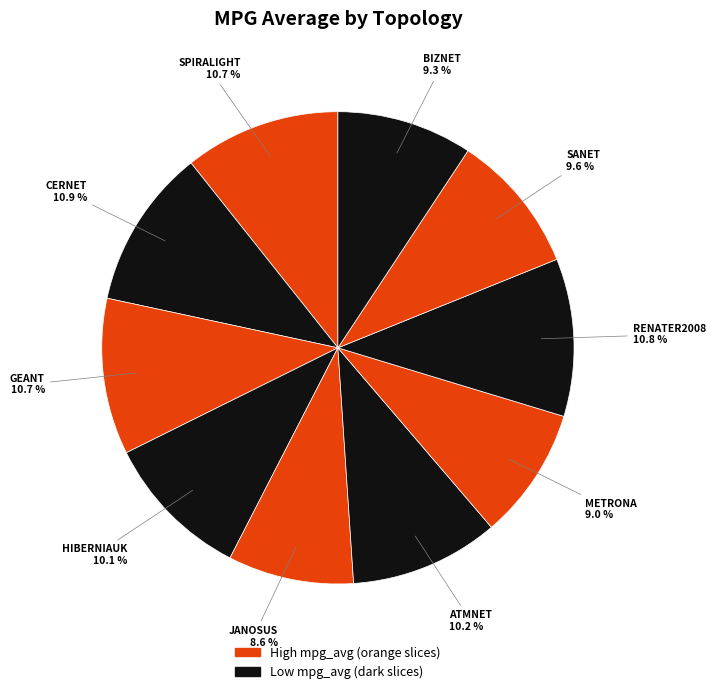

How many segments does this pie chart have?

10